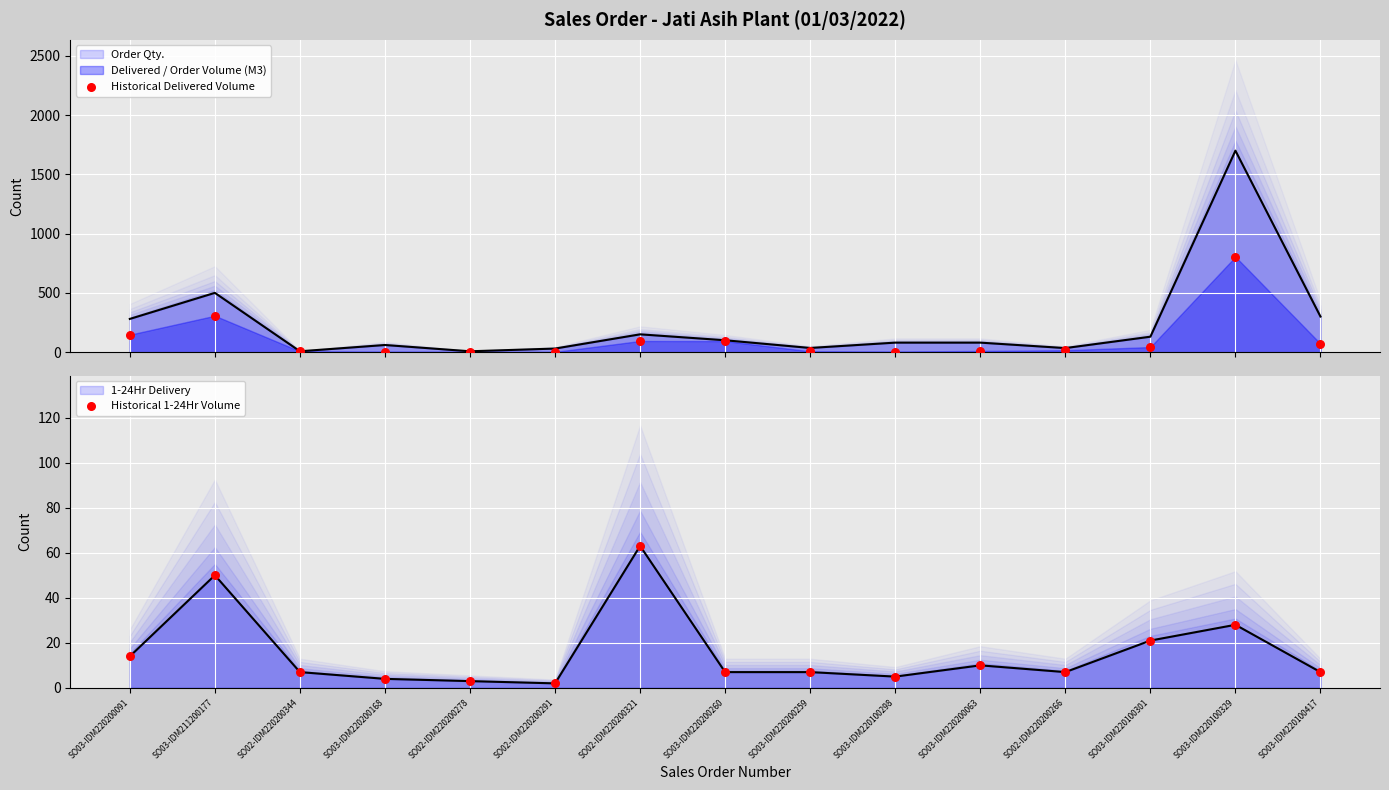

Which series has the largest total across all categories?

Historical Delivered Volume